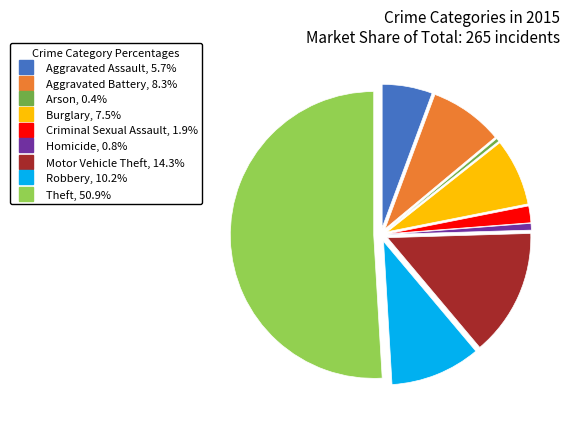

Which slice represents more than half of the pie?

Theft